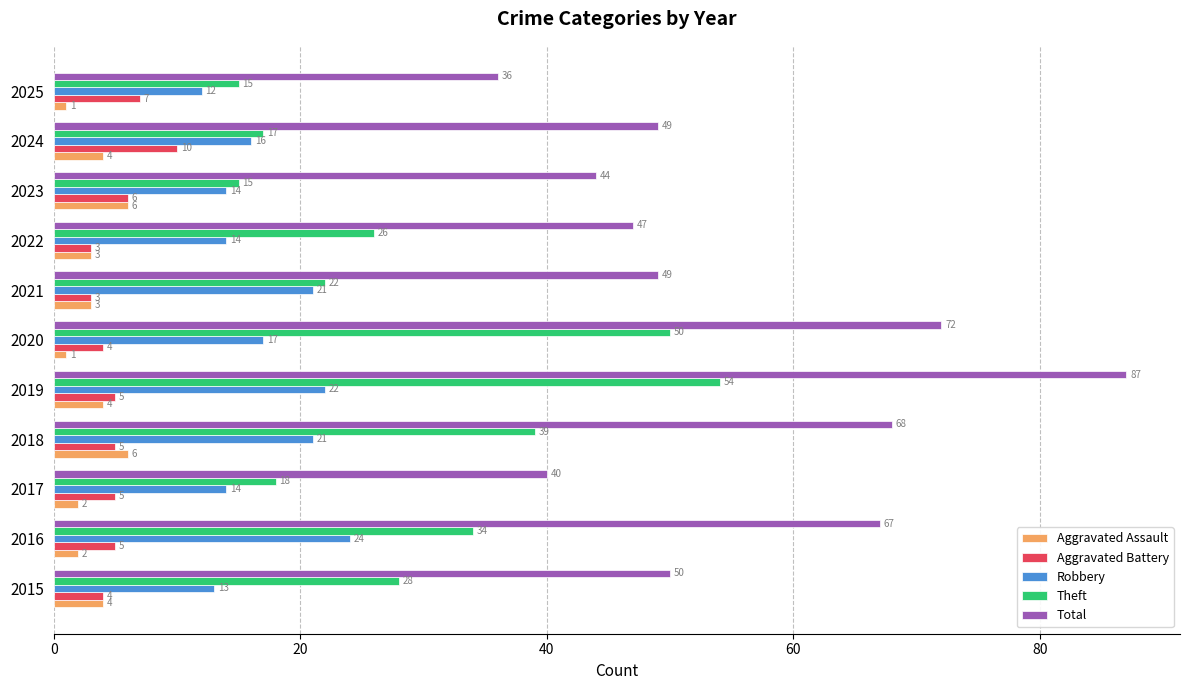

Which series has the largest range (max minus min)?

Total